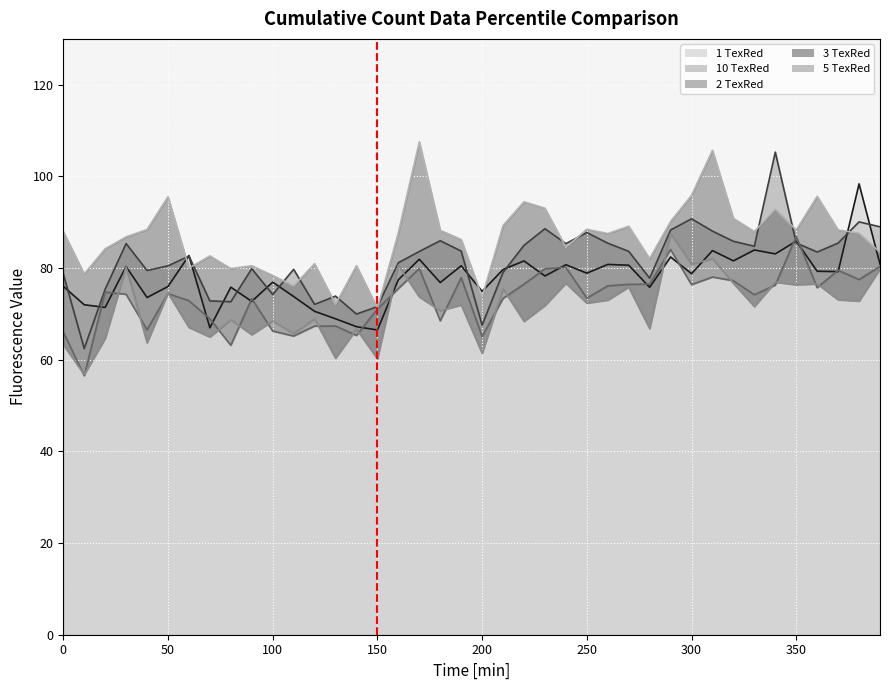

True or false: 5 TexRed and 3 TexRed cross at least once.

False